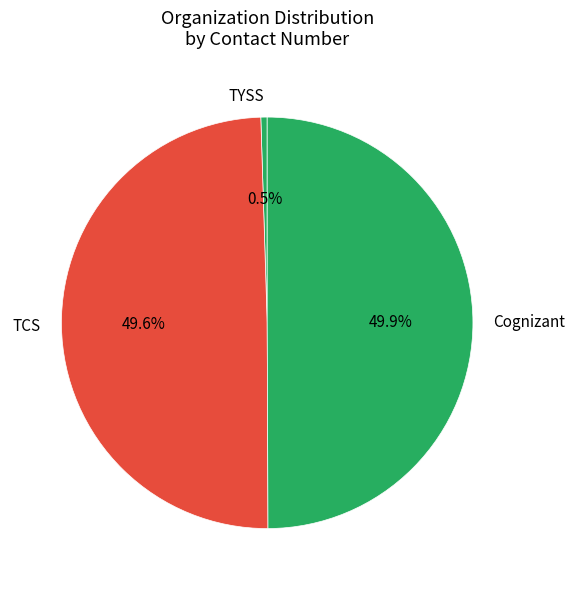

What is the smallest slice in the pie chart?

TYSS